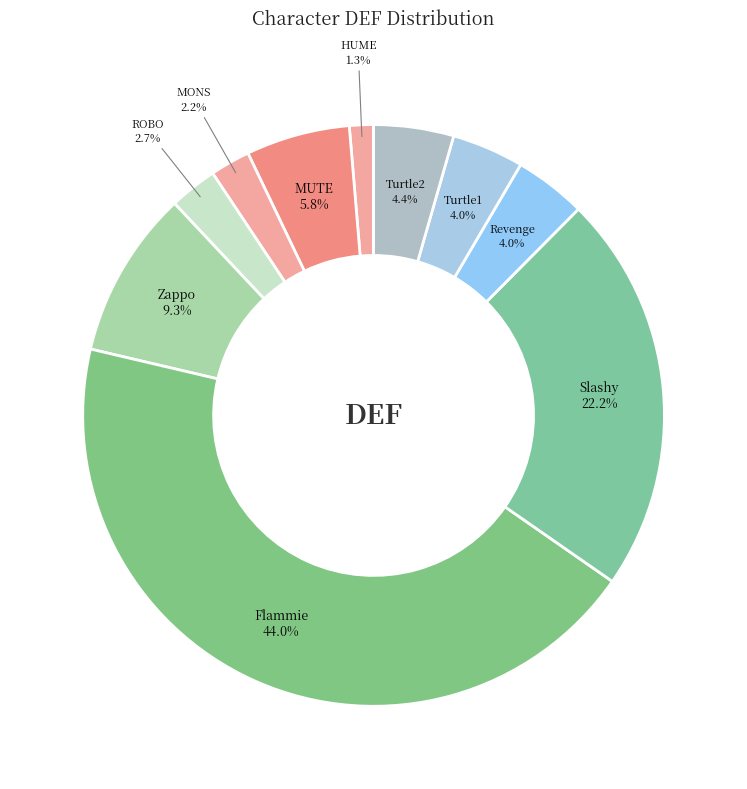

To the nearest percent, what percentage of the pie is Revenge?

4%